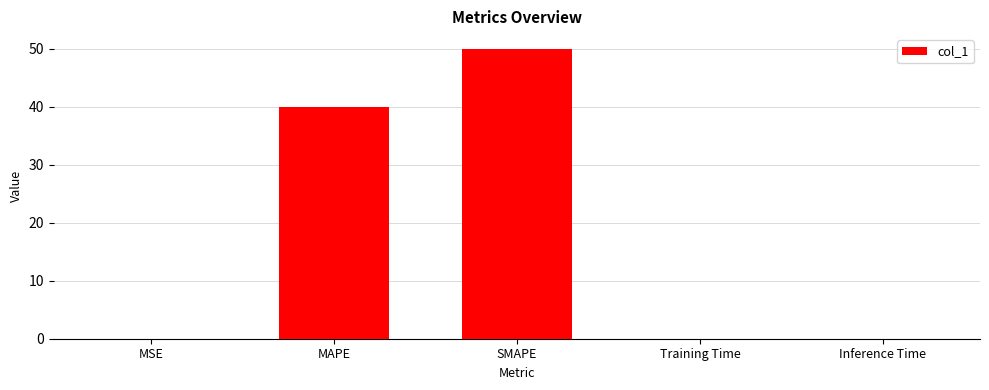

True or false: the data shows 50.0 at SMAPE.

True